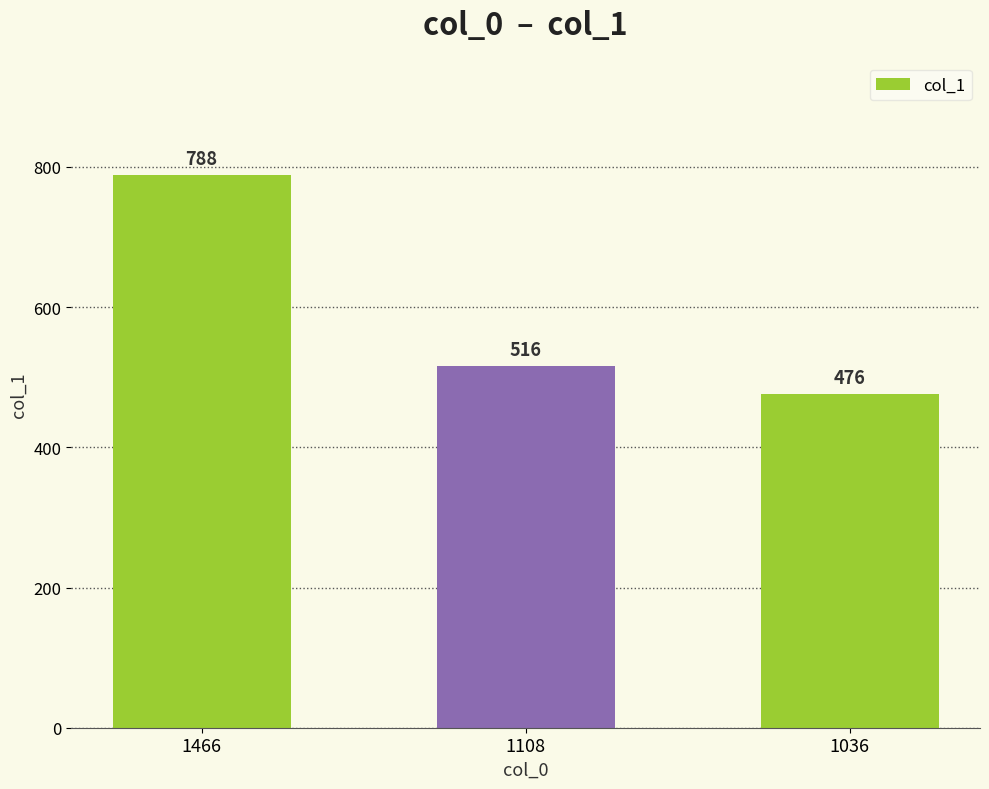

List the labels in order of value, largest first.

1466, 1108, 1036